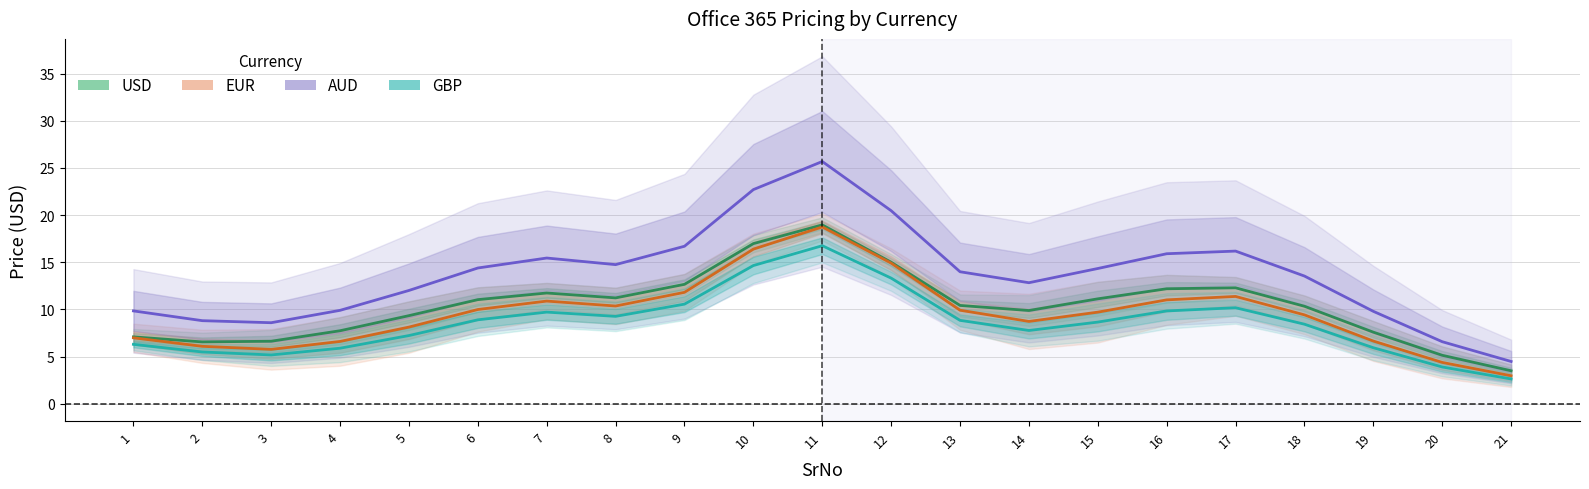

Which series has the widest spread of values?

AUD